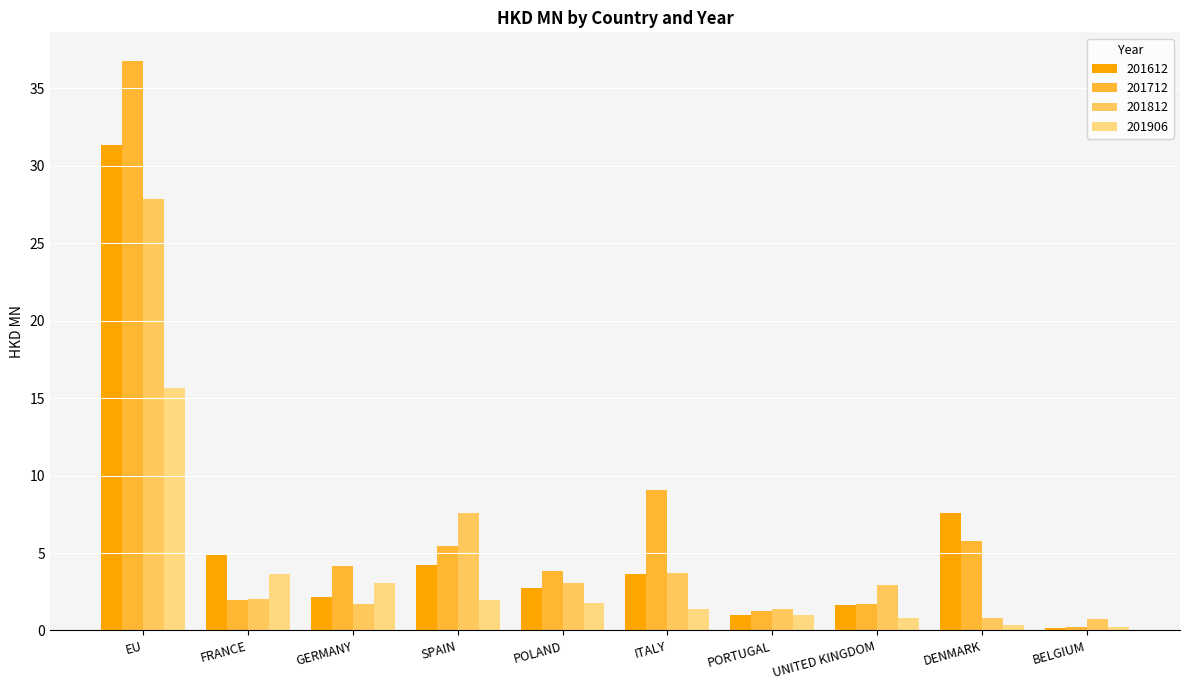

Reading left to right, list all the values displayed in this chart.

201612: 31.3	4.9	2.1	4.2	2.8	3.6	1.0	1.6	7.6	0.2
201712: 36.8	2.0	4.1	5.5	3.9	9.0	1.3	1.7	5.8	0.2
201812: 27.9	2.1	1.7	7.6	3.1	3.7	1.4	2.9	0.8	0.7
201906: 15.7	3.6	3.0	1.9	1.8	1.4	1.0	0.8	0.3	0.2